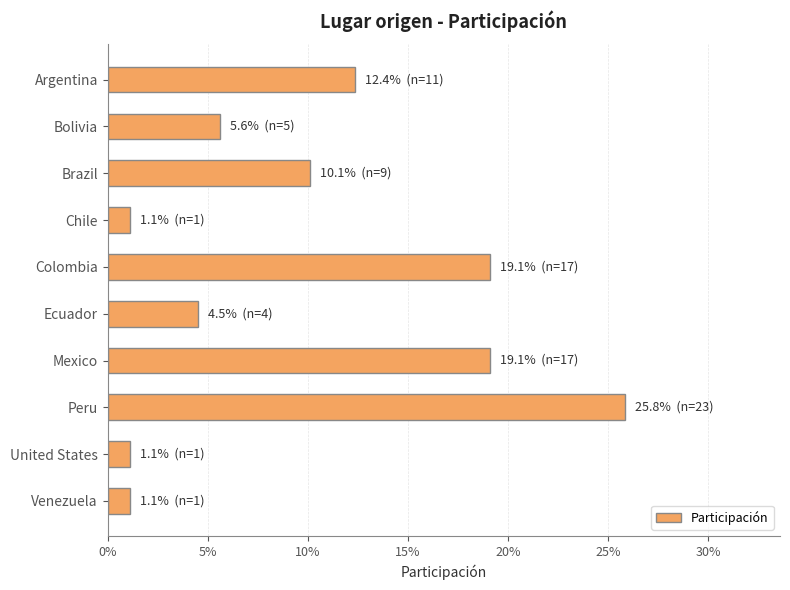

Which label corresponds to the largest value in the chart?

Peru